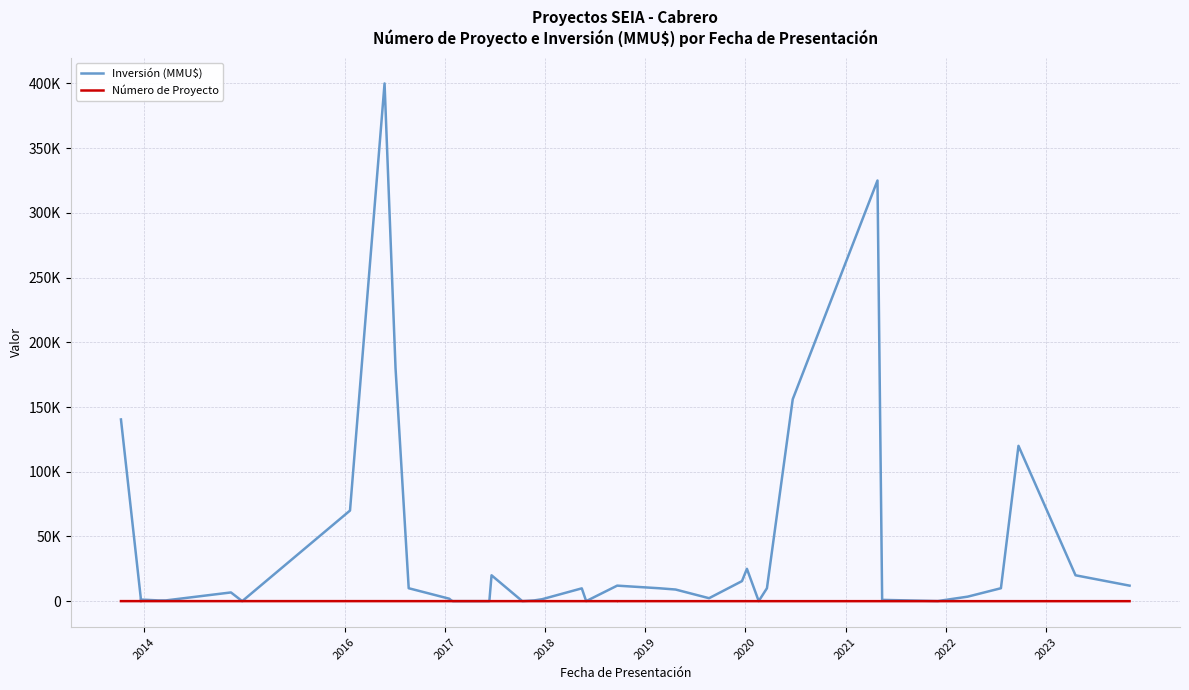

How many values in the Número de Proyecto series are below 21?

20